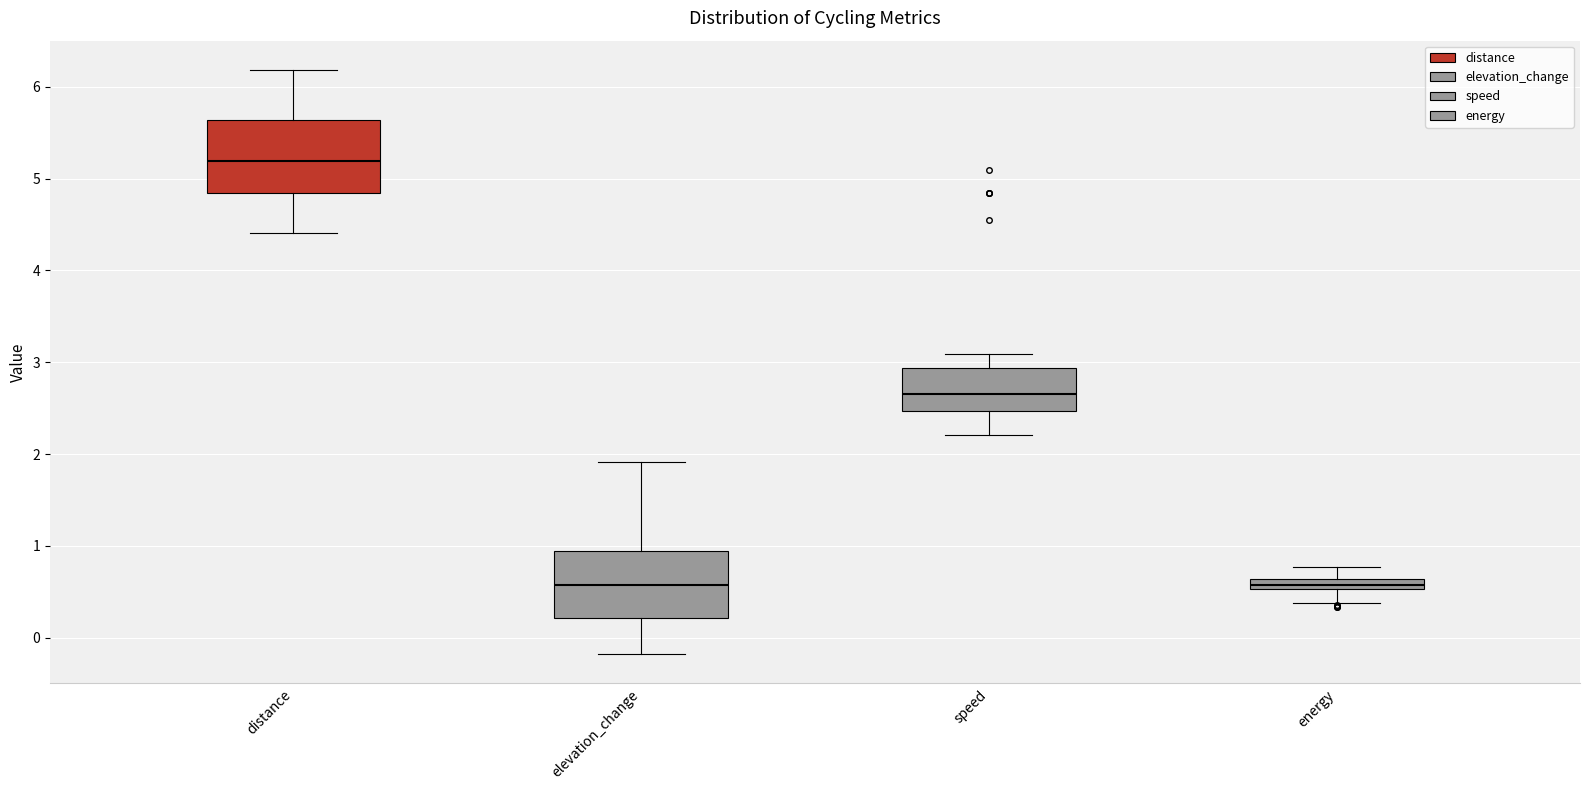

Which box has the highest median line?

distance